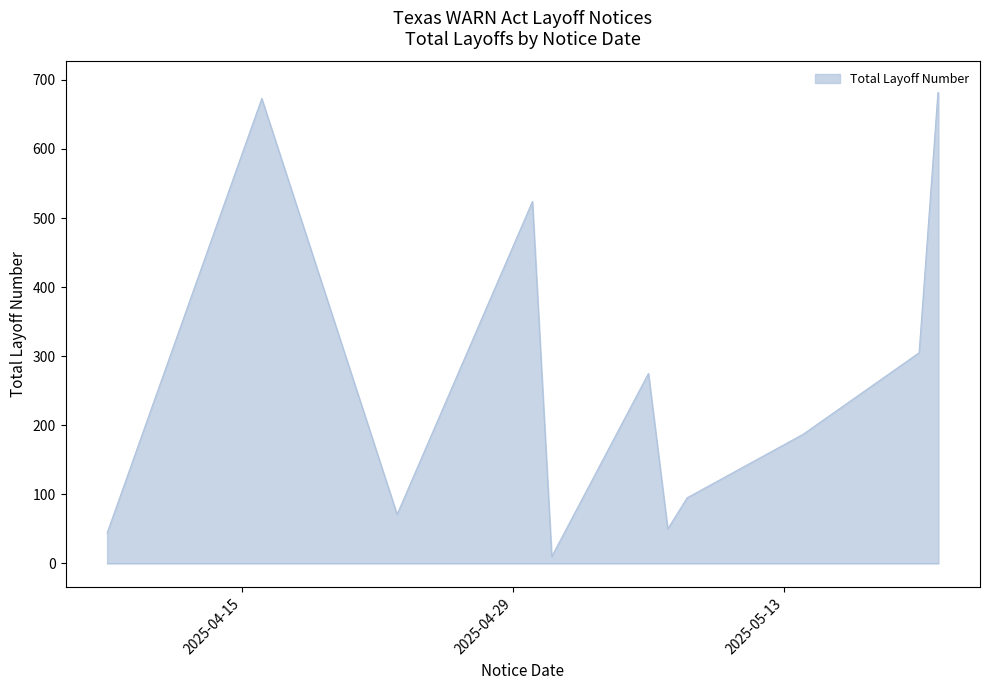

The value at 2025-04-23 is 9. True or false?

False